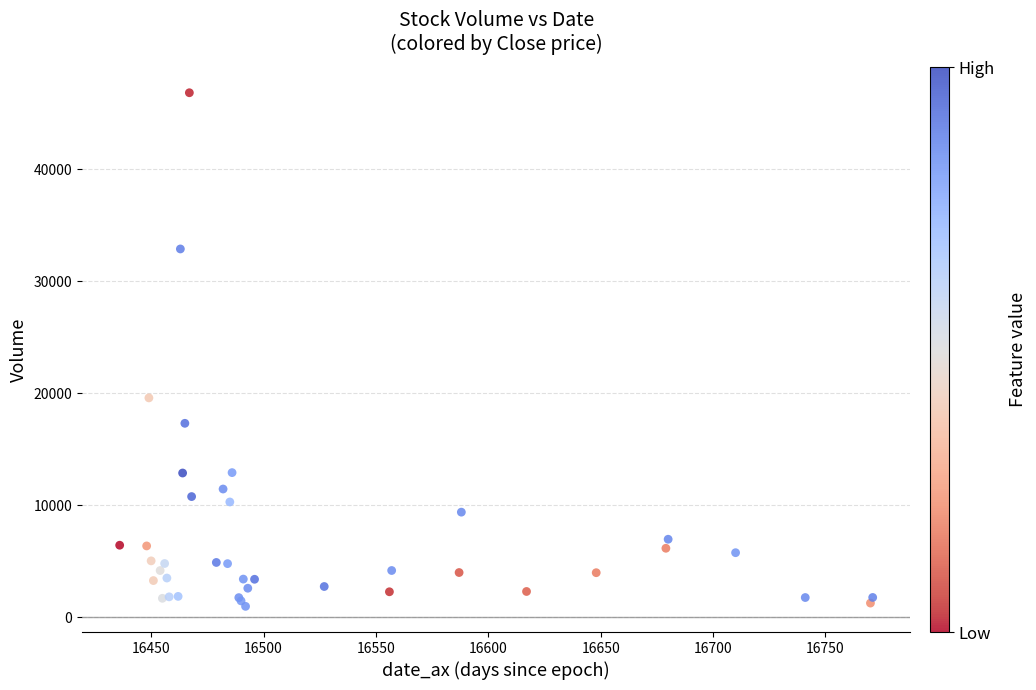

What Y value in the scatter plot is closest to 23913?

19597